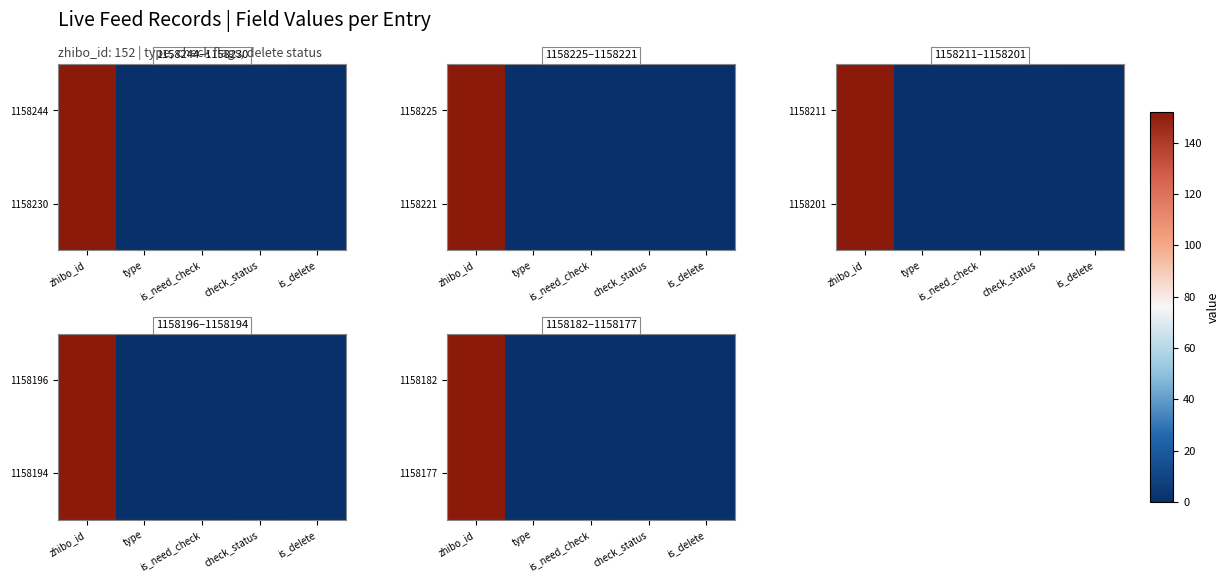

The value of 1158177 at check_status is 1. True or false?

True